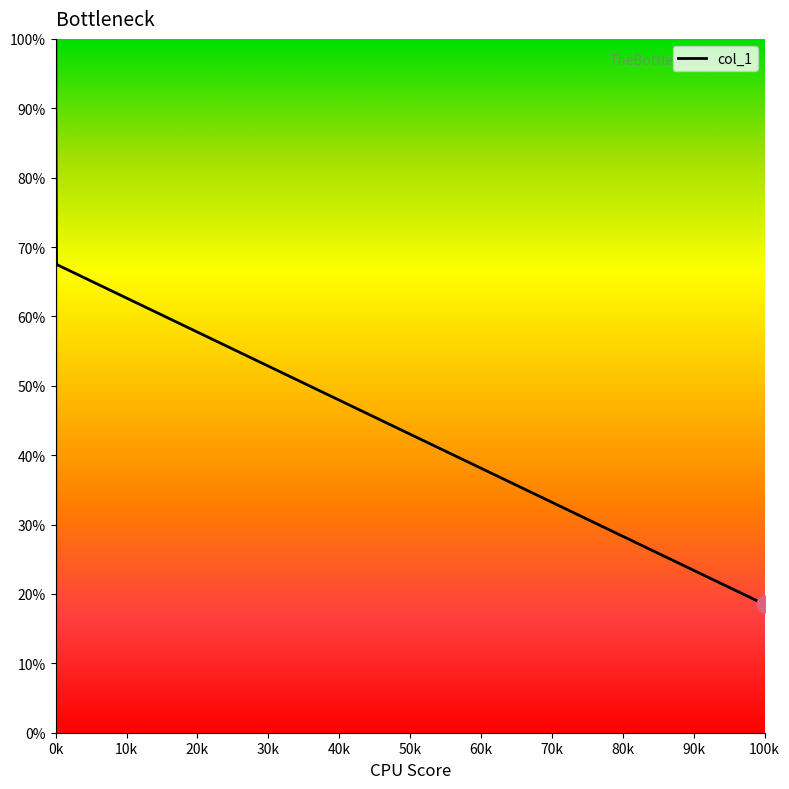

Does the chart have visible grid lines?

No